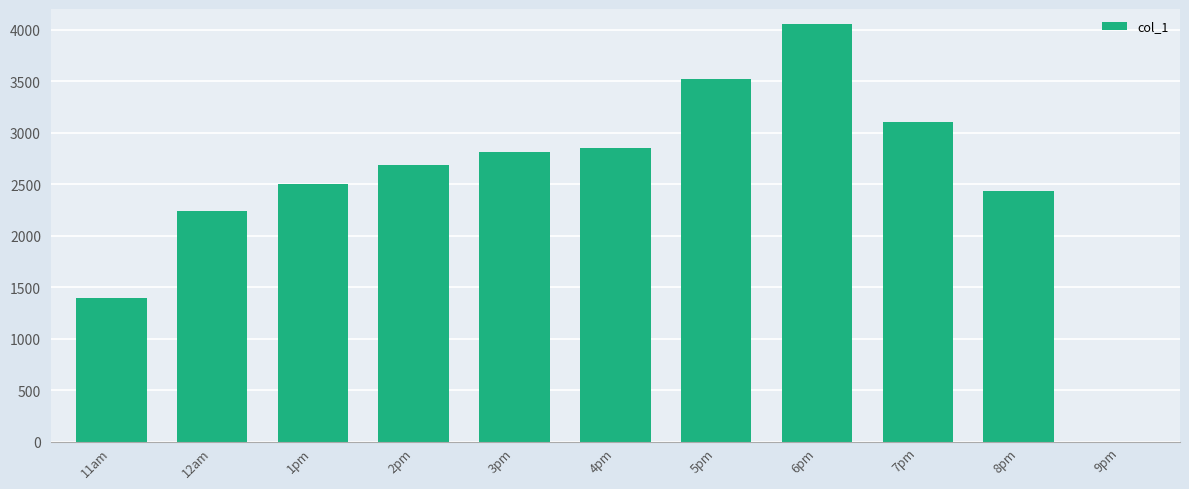

Count the number of data series in this chart.

1